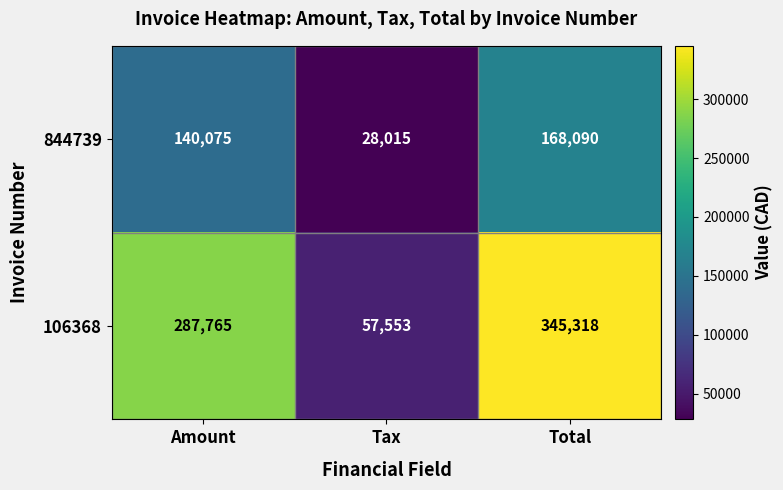

Reading left to right, list all the values displayed in this chart.

844739: Amount=140075	Tax=28015	Total=168090
106368: Amount=287765	Tax=57553	Total=345318